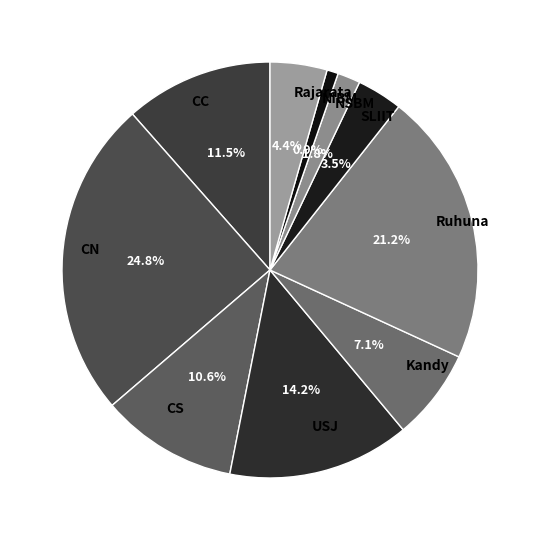

What percentage is NOT represented by USJ?

85.8%